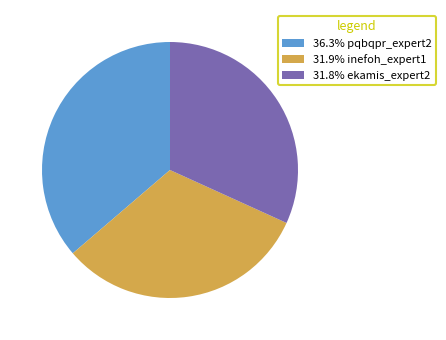

Does 36.3% pqbqpr_expert2 account for over 50% of the chart?

No